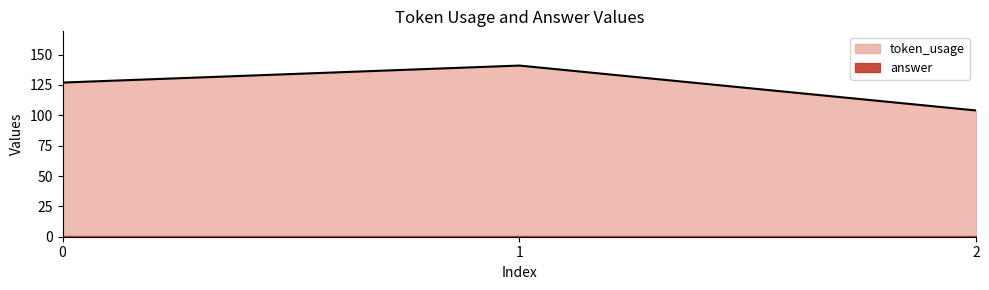

Reading left to right, transcribe all the data shown in this chart.

127	141	104